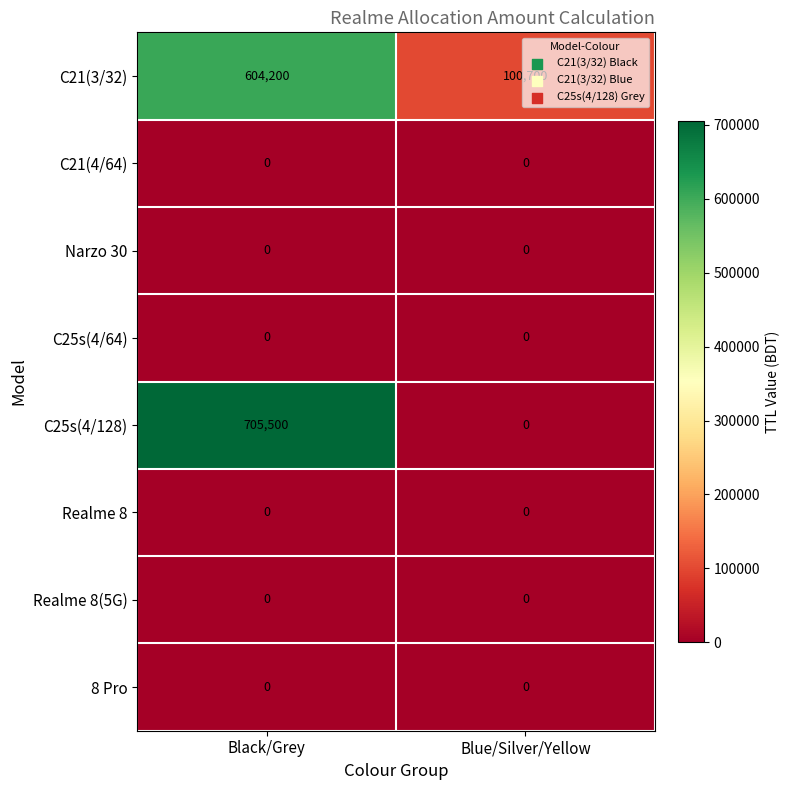

List the labels in order of C21(3/32) value, smallest first.

Blue/Silver/Yellow, Black/Grey